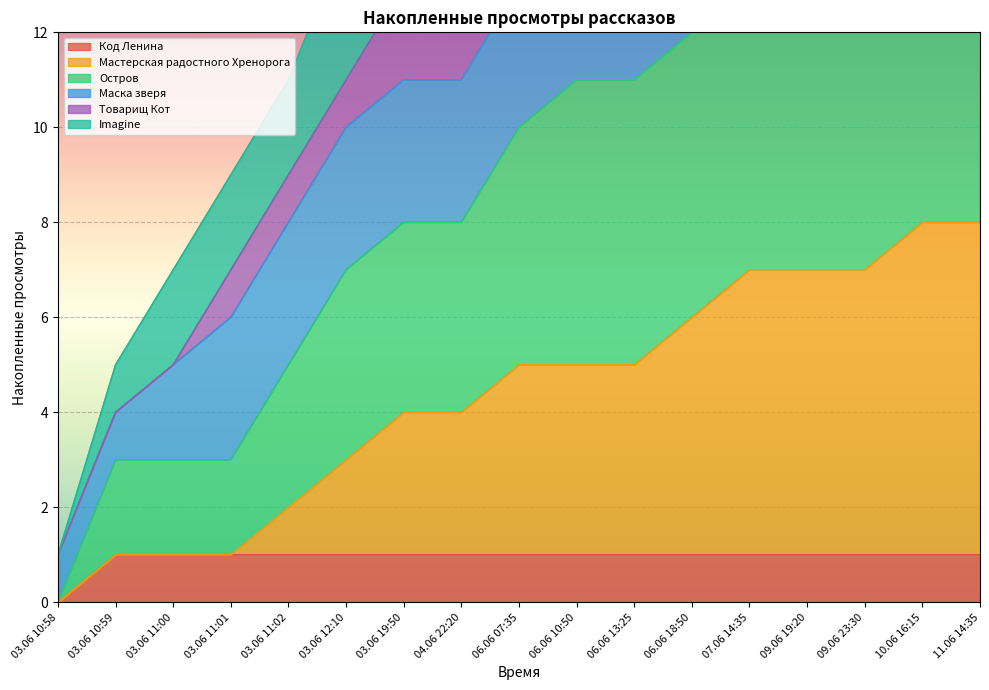

The Остров series shows 2 at 03.06 10:59. True or false?

False